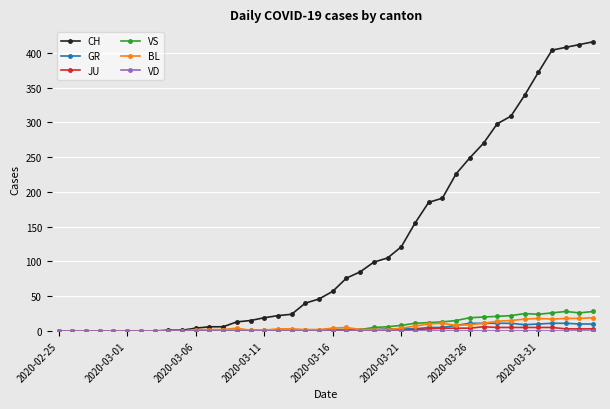

What is the highest value of the BL series?

19